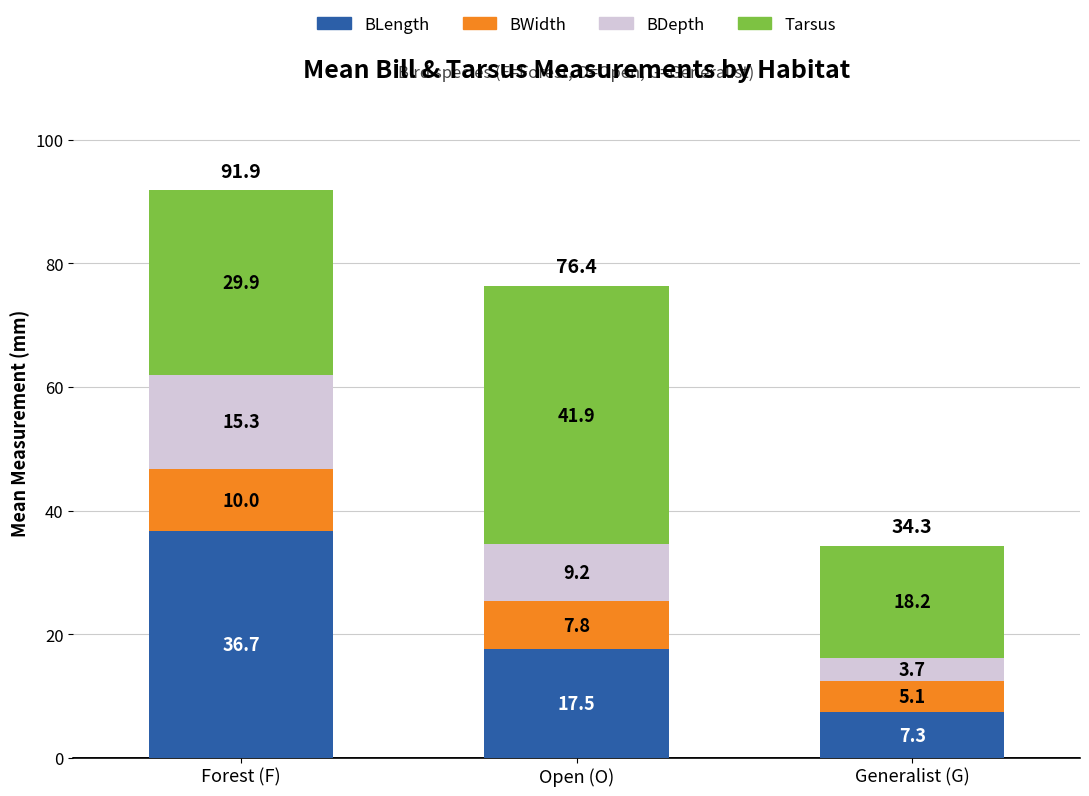

Reading left to right, list the values for the BLength series.

Forest (F)=36.7	Open (O)=17.5	Generalist (G)=7.3